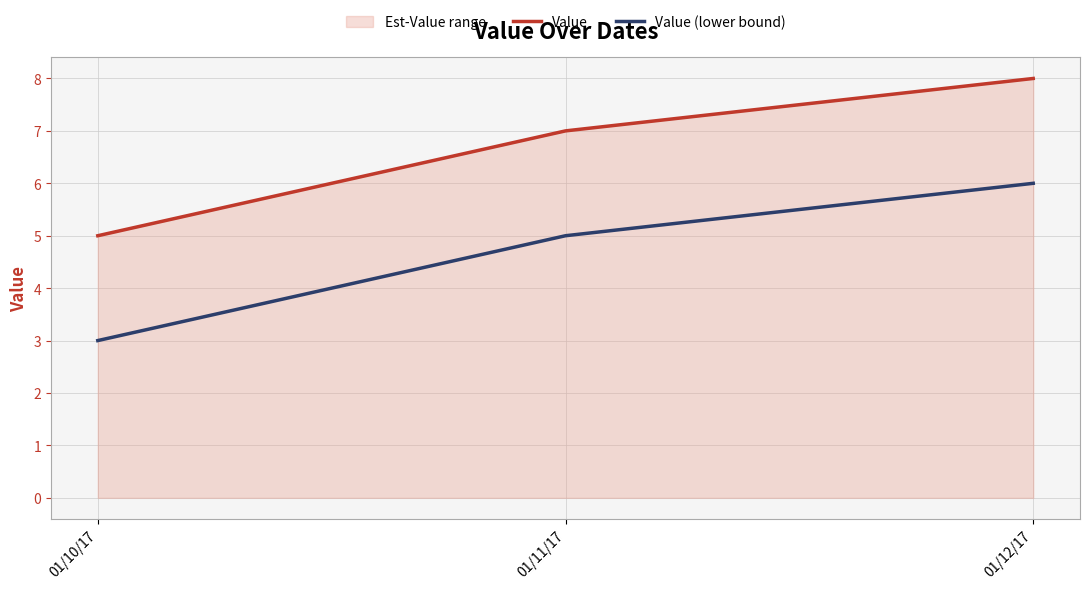

Reading left to right, extract all data points from this chart.

Value: 5	7	8
Value (lower bound): 3	5	6